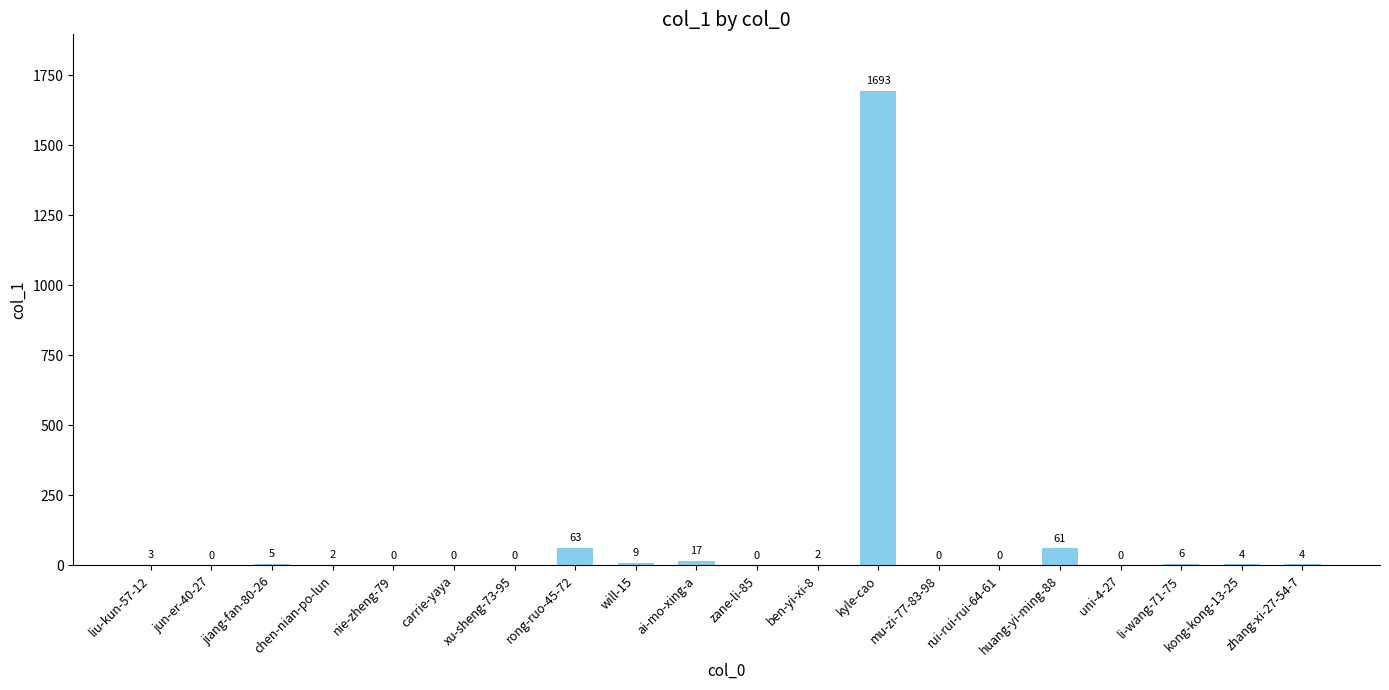

What is the change in value from ben-yi-xi-8 to kyle-cao?

+1691